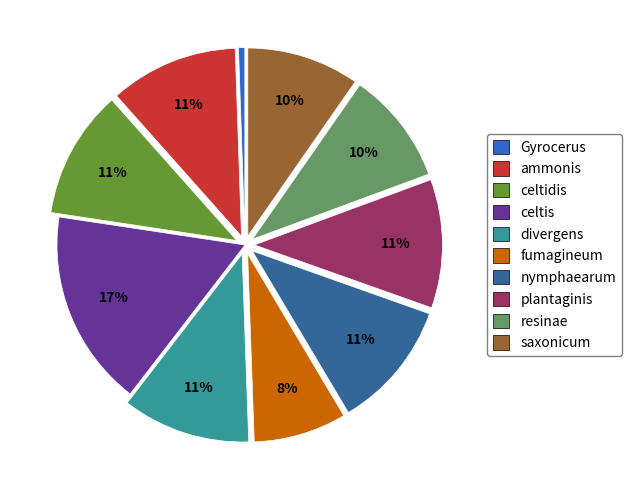

Does ammonis represent more than half of the total?

No